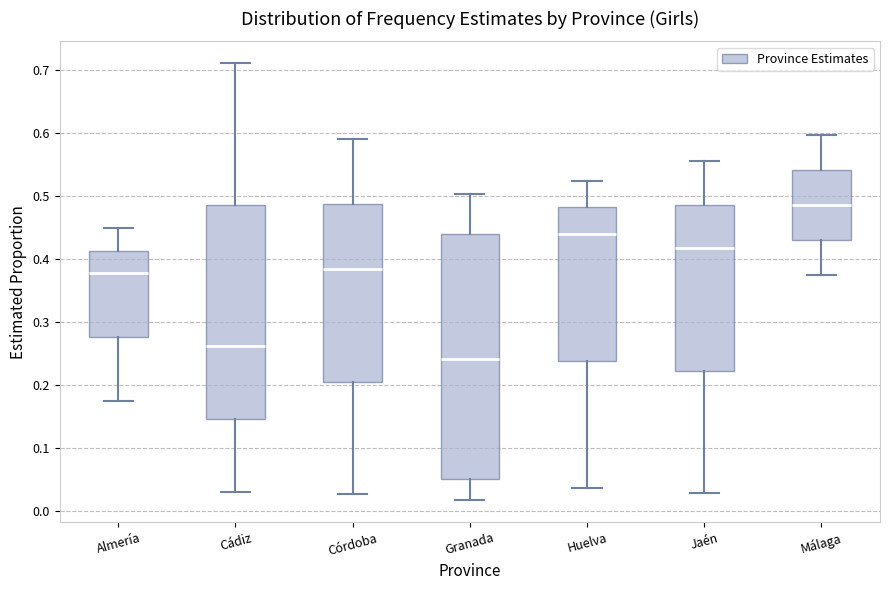

Where does the lower whisker of the box for Huelva end on the y-axis? The values are not printed on the chart, so give them approximately, as read against the axis.

0.04